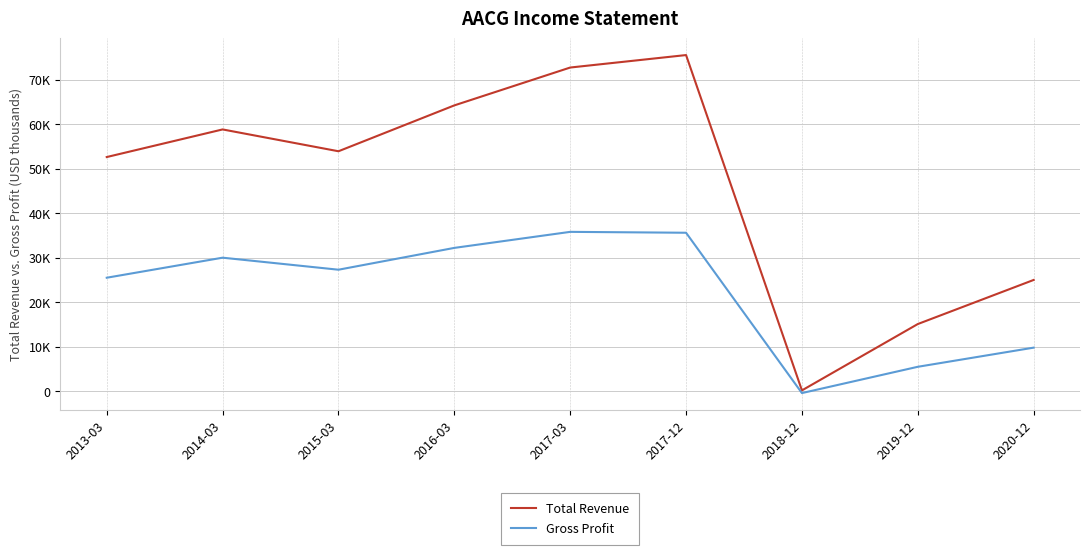

At which category does the chart reach its minimum across all series?

2018-12